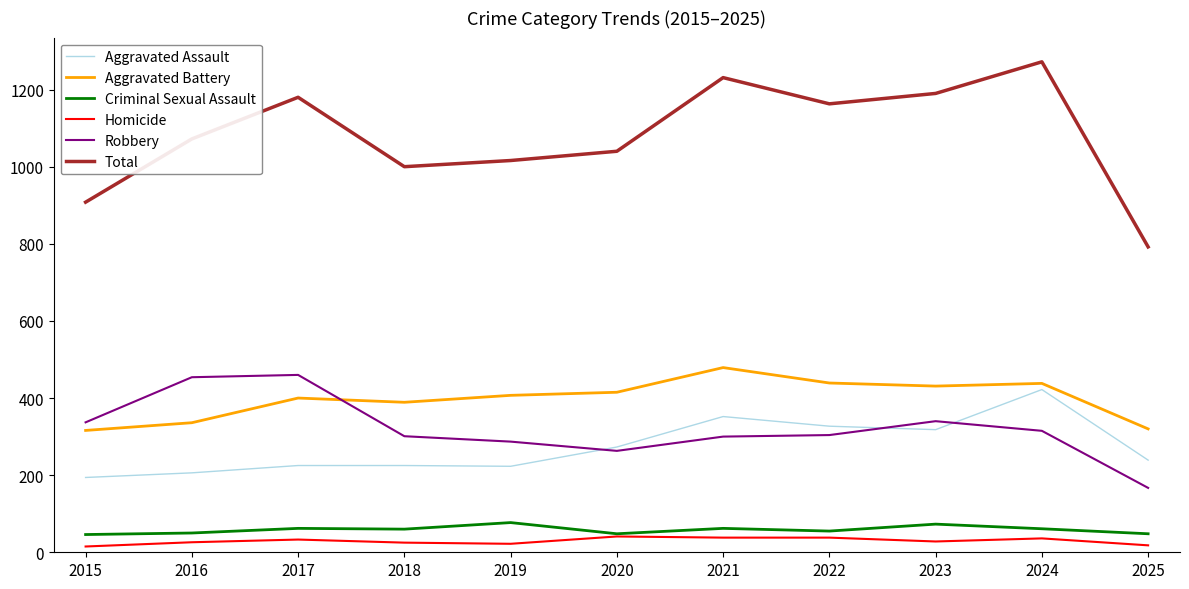

Between 2018 and 2023, which series saw the biggest shift?

Total